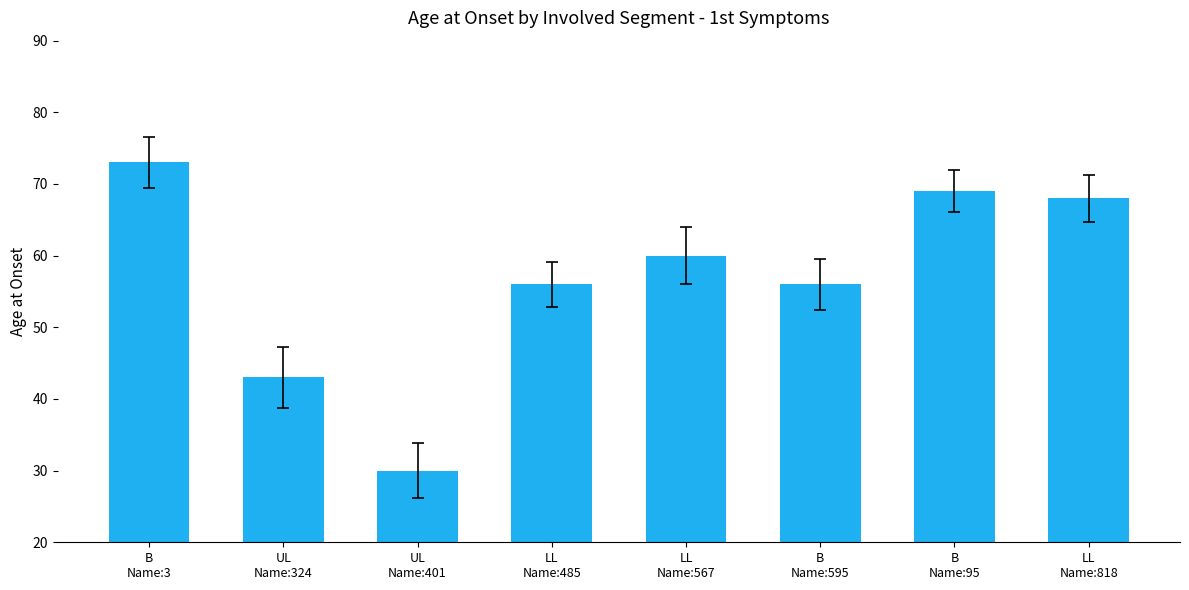

Is it true that the value at LL
Name:567 is 103?

False